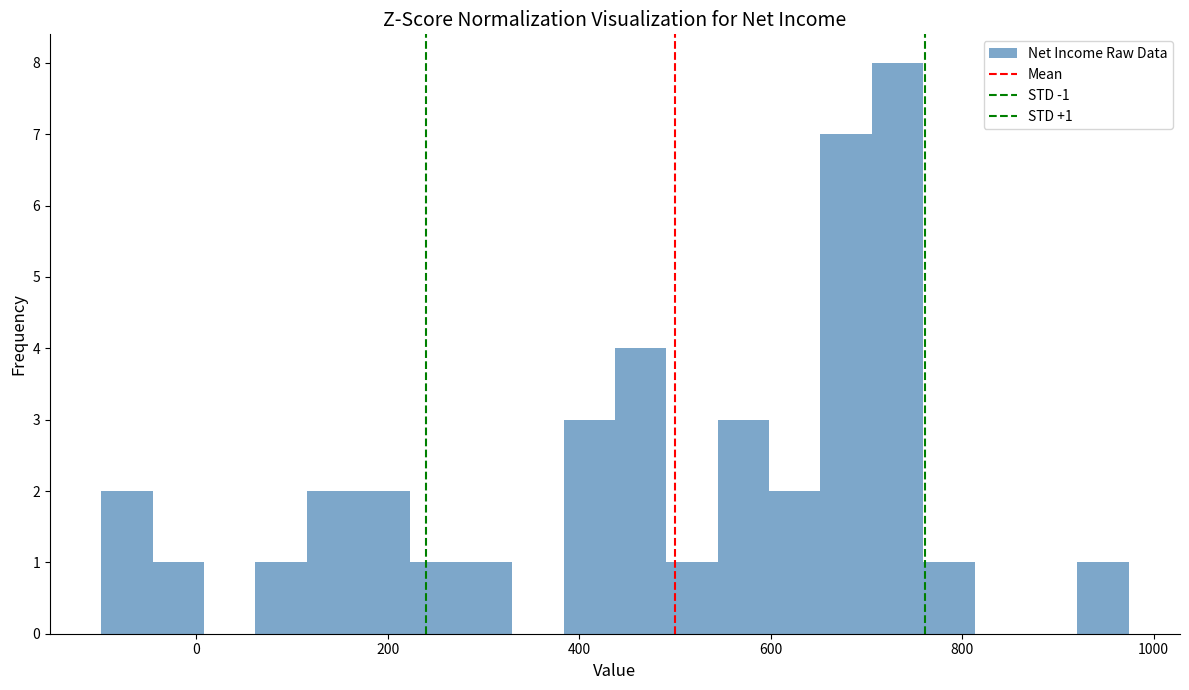

Read against the x-axis, roughly where is the centre of the tallest bar?

740